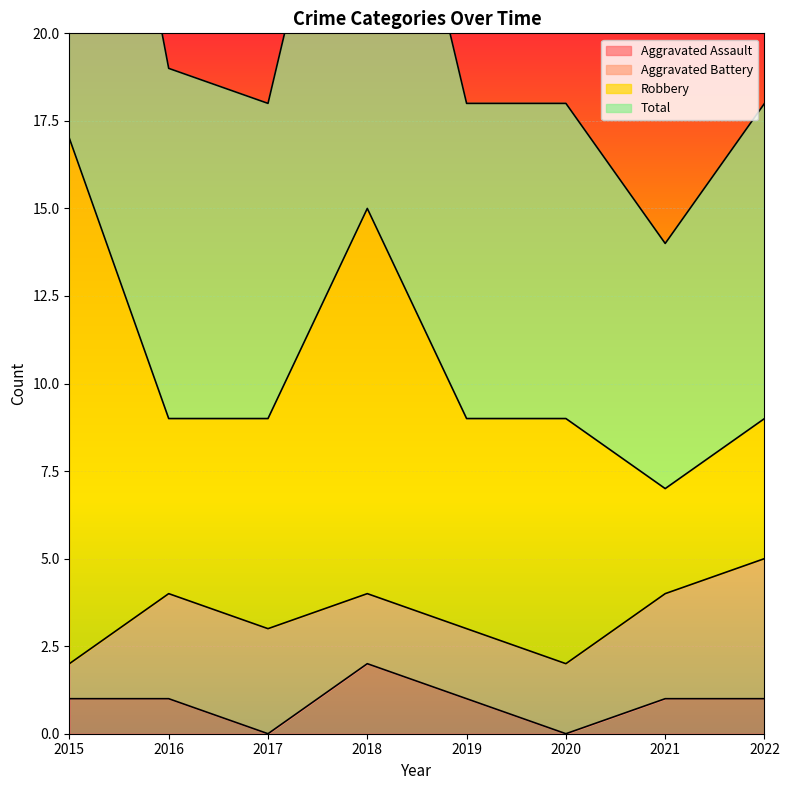

The value of Aggravated Assault at 2017 is 1. True or false?

False